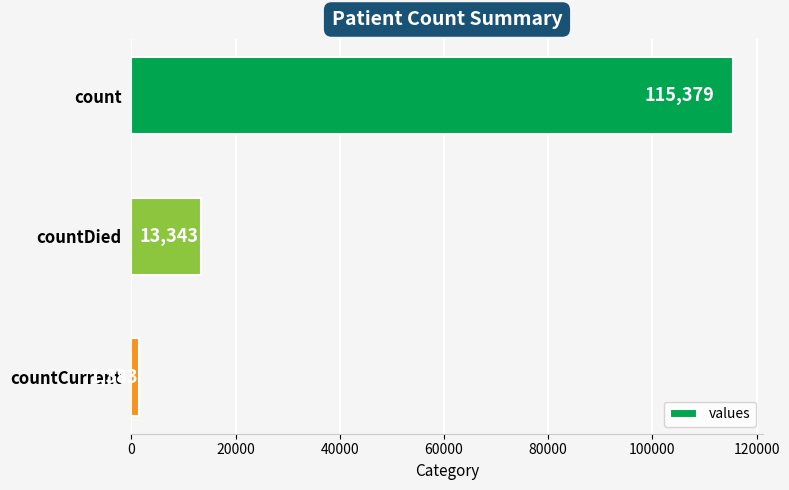

List the labels in order of value, smallest first.

countCurrent, countDied, count